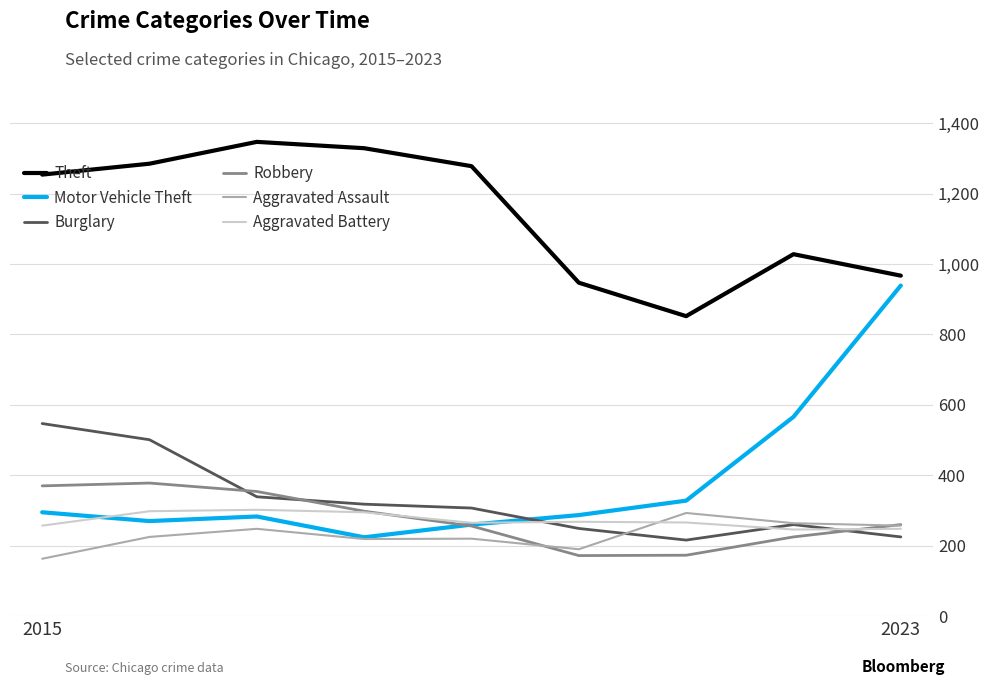

What is the maximum value for Burglary?

547